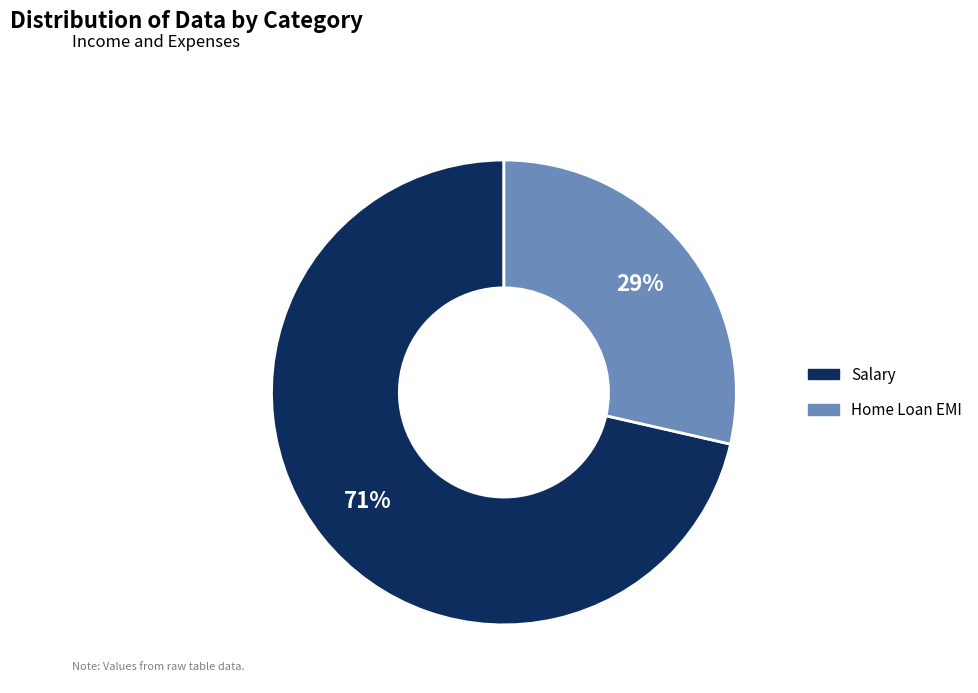

What is the largest slice in the pie chart?

Salary